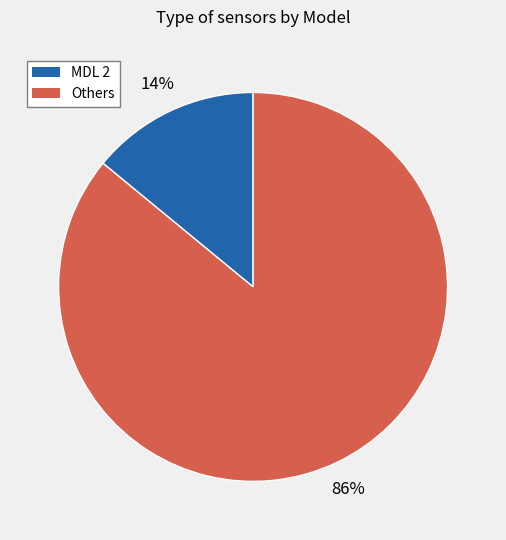

Does any single category account for the majority?

Yes